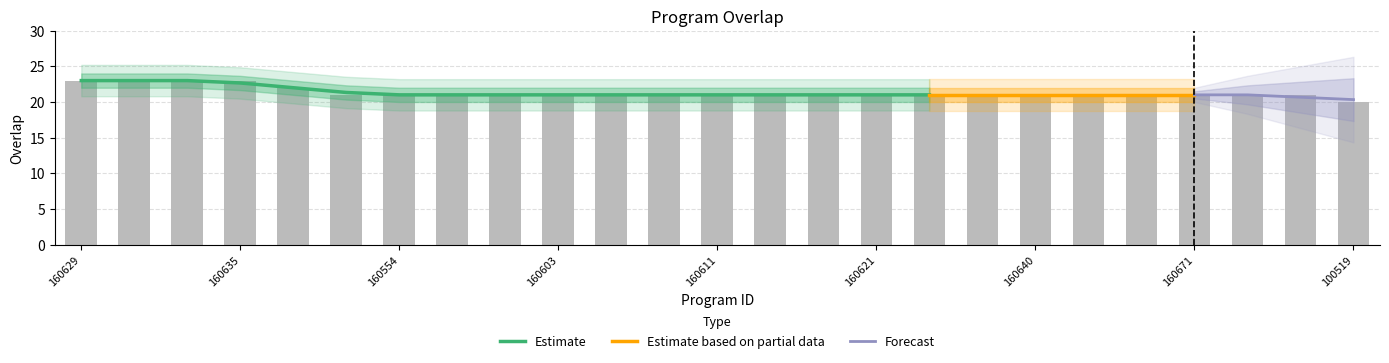

How many values are below 21?

1